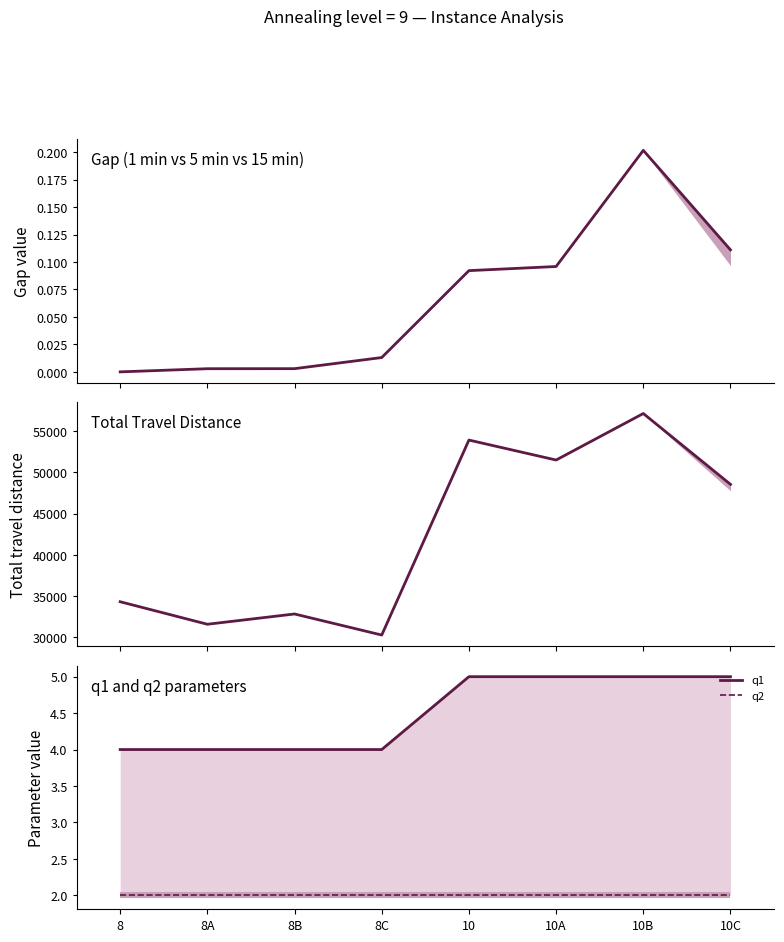

Reading left to right, what are all the values shown in this chart?

5 min Gap: 8=0.0	8A=0.0	8B=0.0	8C=0.0	10=0.1	10A=0.1	10B=0.2	10C=0.1
5 min Travel: 8=34311.0	8A=31581.0	8B=32827.0	8C=30274.0	10=53910.0	10A=51490.0	10B=57129.0	10C=48540.0
q1: 8=4.0	8A=4.0	8B=4.0	8C=4.0	10=5.0	10A=5.0	10B=5.0	10C=5.0
q2: 8=2.0	8A=2.0	8B=2.0	8C=2.0	10=2.0	10A=2.0	10B=2.0	10C=2.0